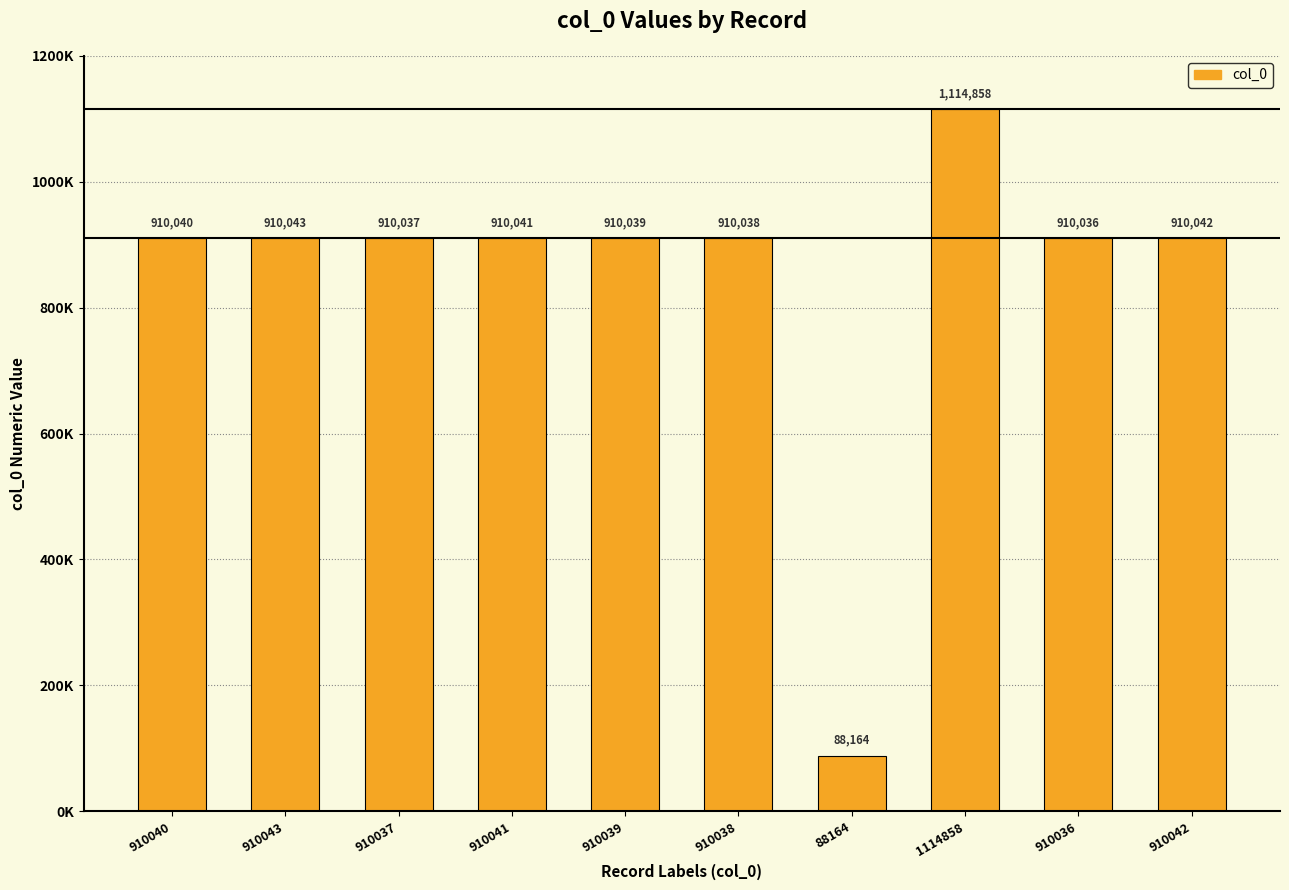

Reading left to right, list all the values displayed in this chart.

910040	910043	910037	910041	910039	910038	88164	1114858	910036	910042